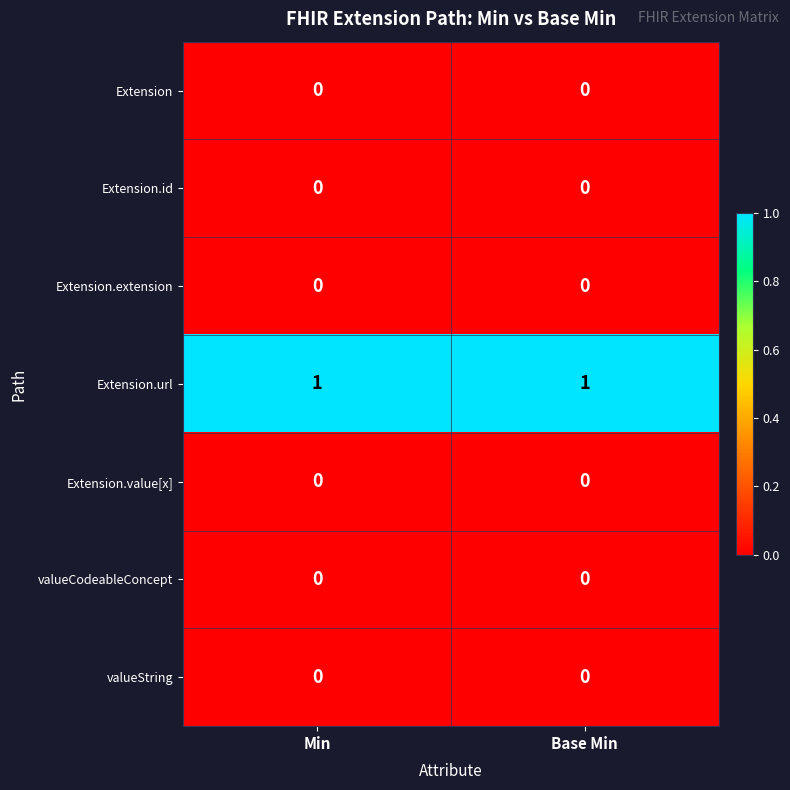

What is the total value across all series at Min?

1